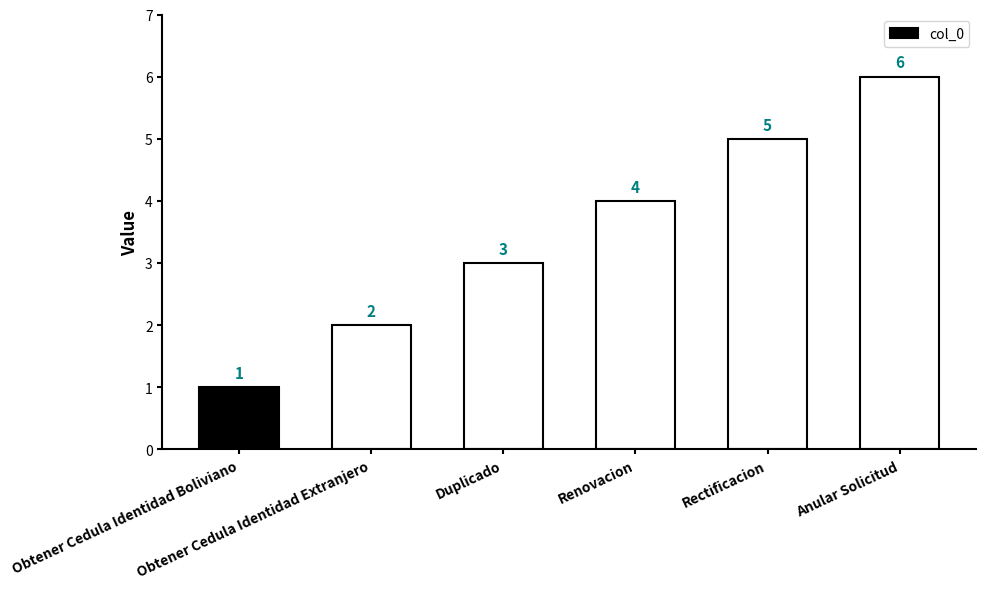

Reading left to right, extract all data points from this chart.

Obtener Cedula Identidad Boliviano=1	Obtener Cedula Identidad Extranjero=2	Duplicado=3	Renovacion=4	Rectificacion=5	Anular Solicitud=6